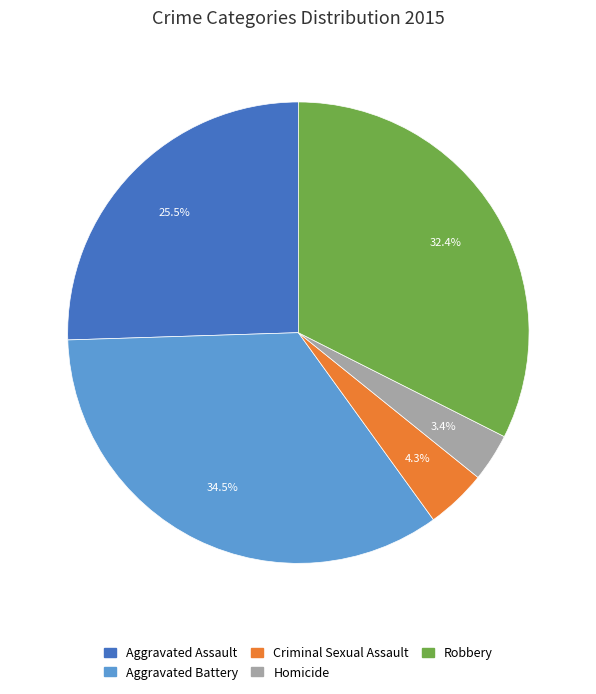

What is the ratio of the value at Criminal Sexual Assault to the value at Aggravated Assault?

0.2